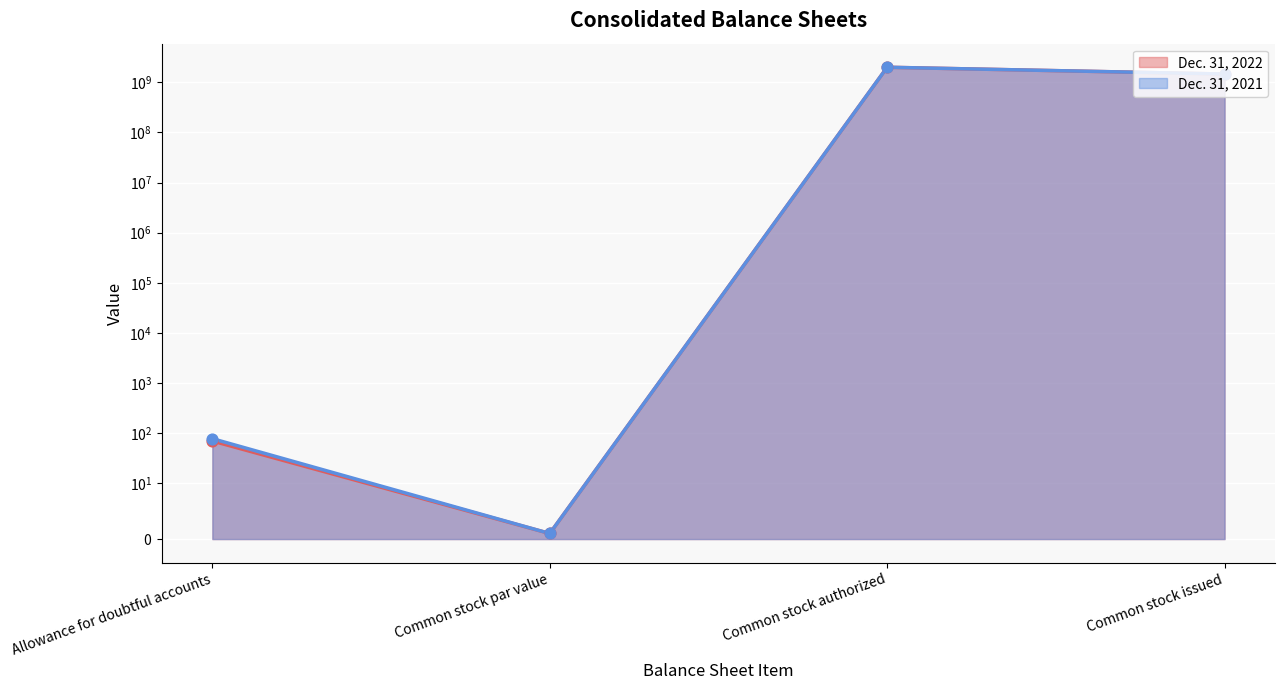

Is the value of Dec. 31, 2022 at Common stock par value greater than the value of Dec. 31, 2021 at Common stock par value?

No